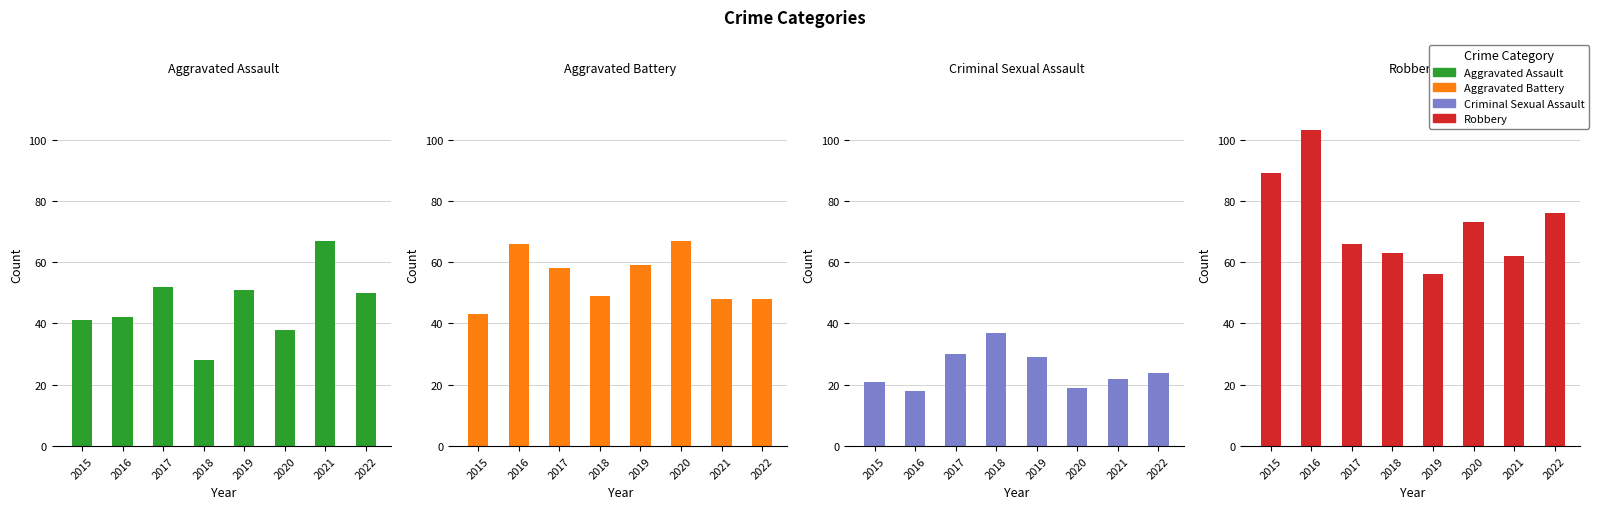

Which category has the highest value in the Criminal Sexual Assault series?

2018